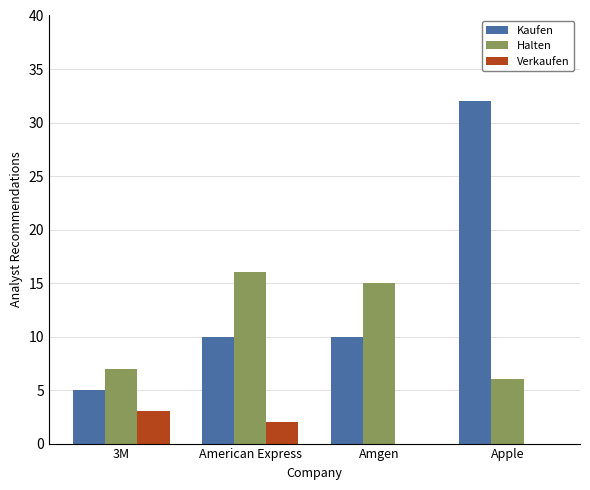

Which series changed the most between American Express and Apple?

Kaufen